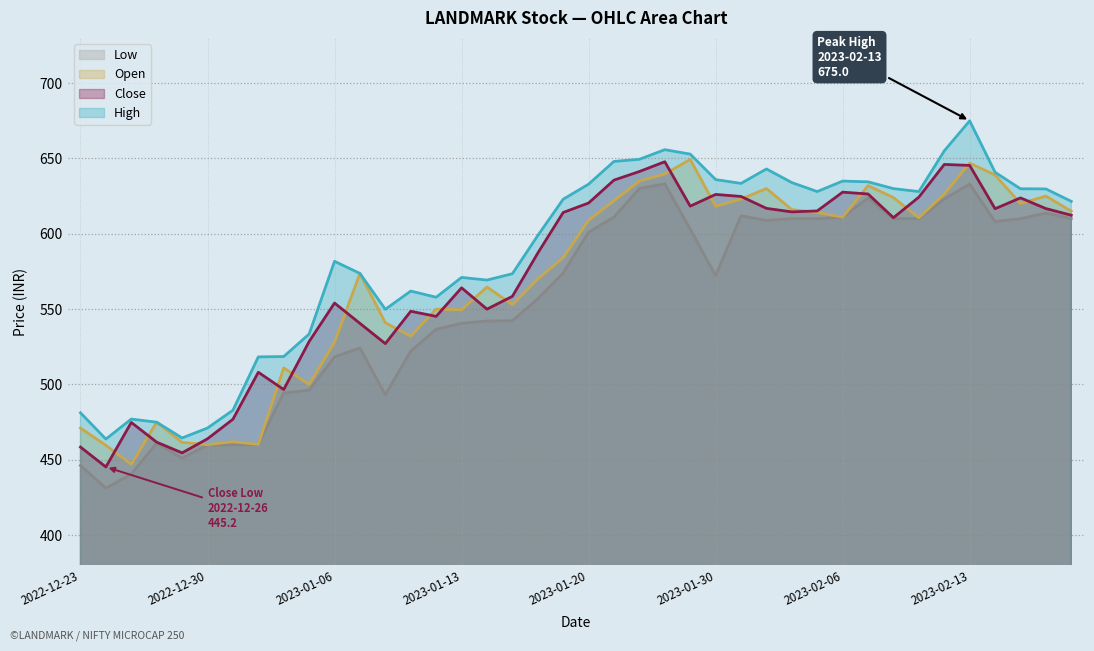

How many data points does each series have?

40